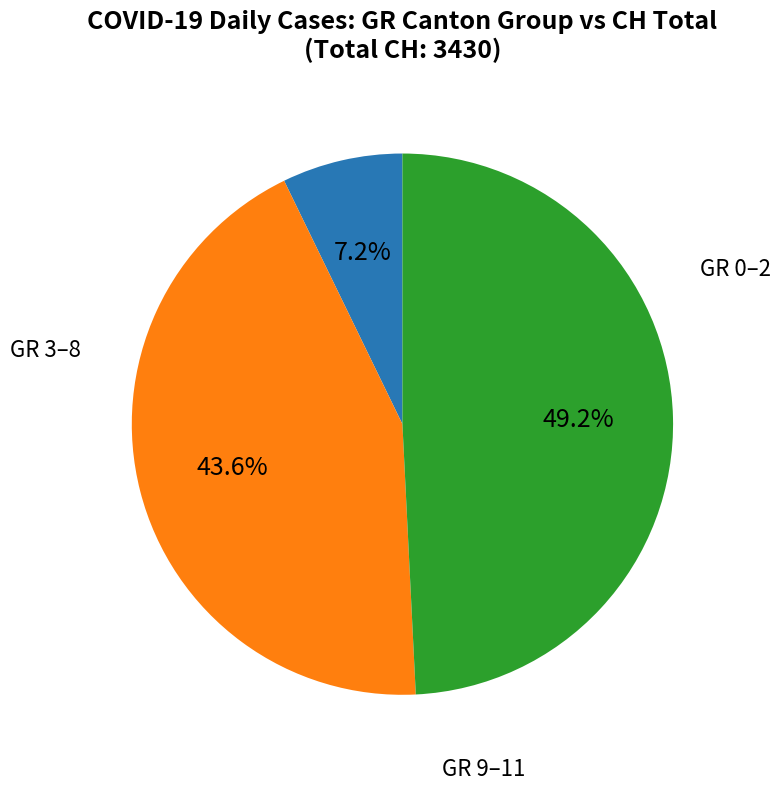

Is there any slice that represents more than half of the pie?

No